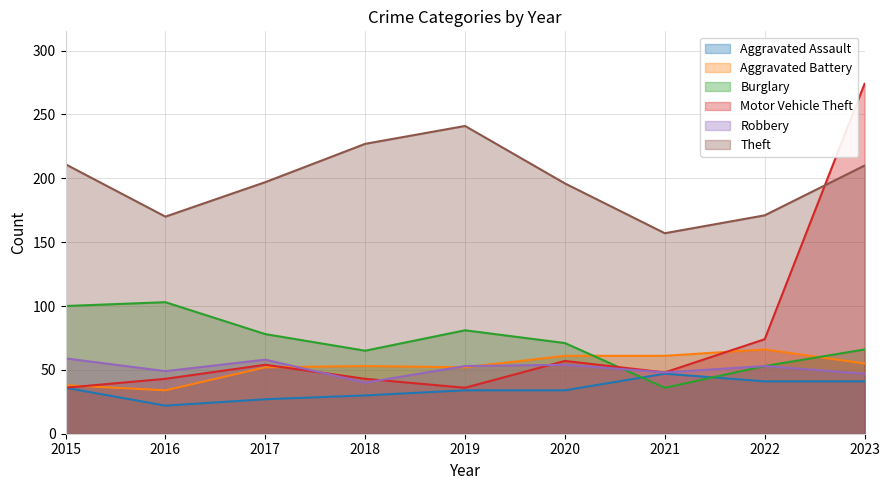

How many interior local valleys does the Aggravated Battery series have?

2